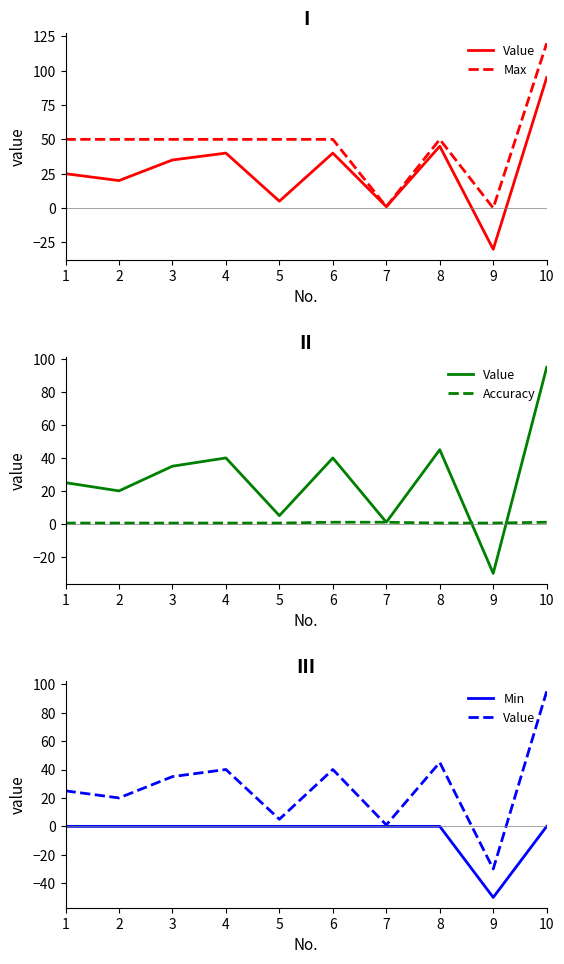

How many series are shown in this chart?

4